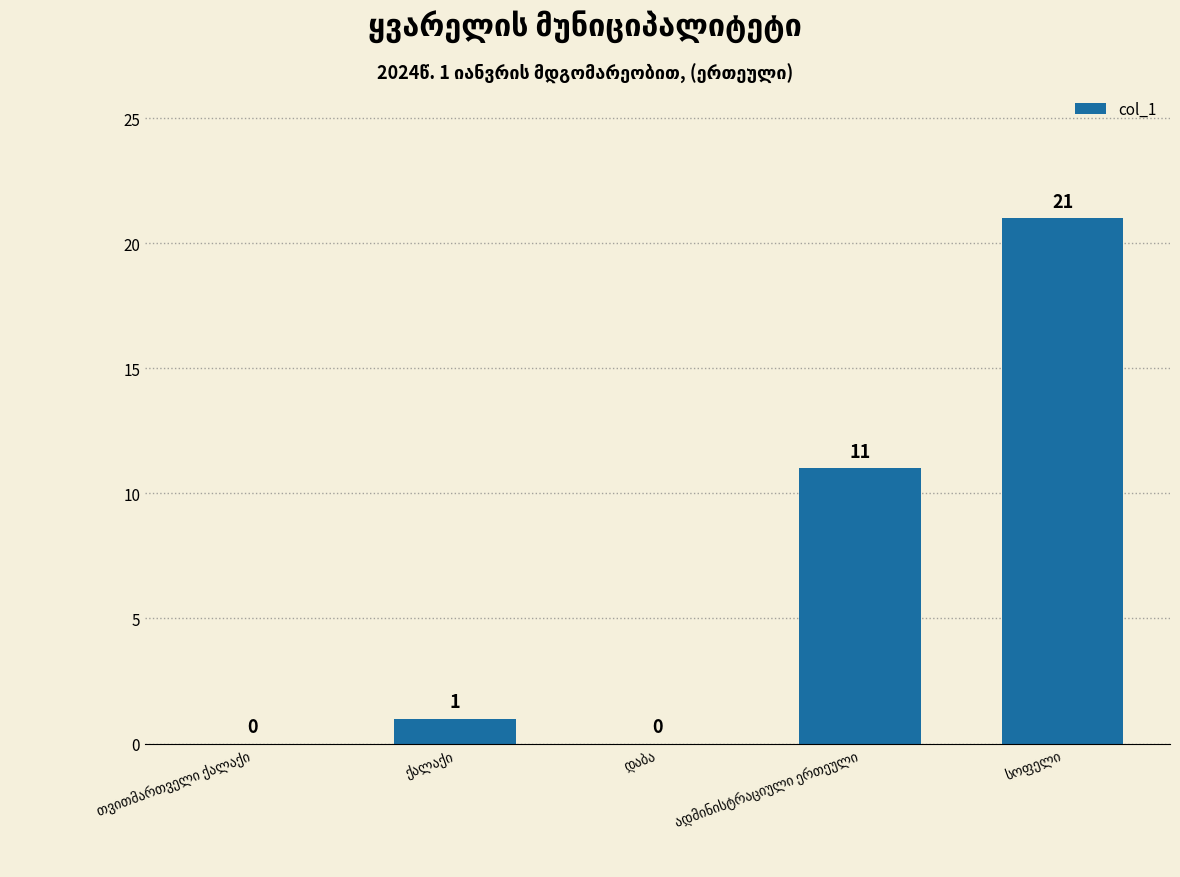

What is the maximum value shown in the chart?

21